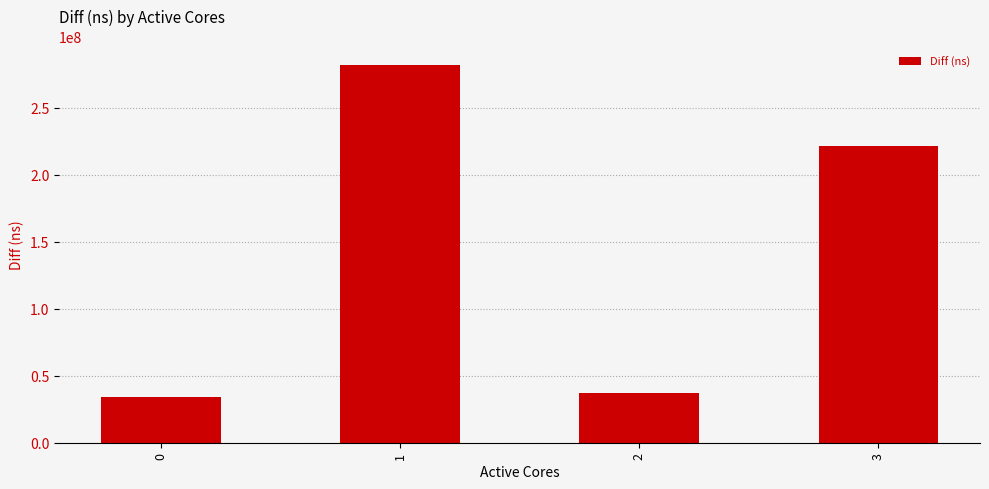

Reading right to left, list all the values displayed in this chart.

221340906	37340321	282045071	33938481